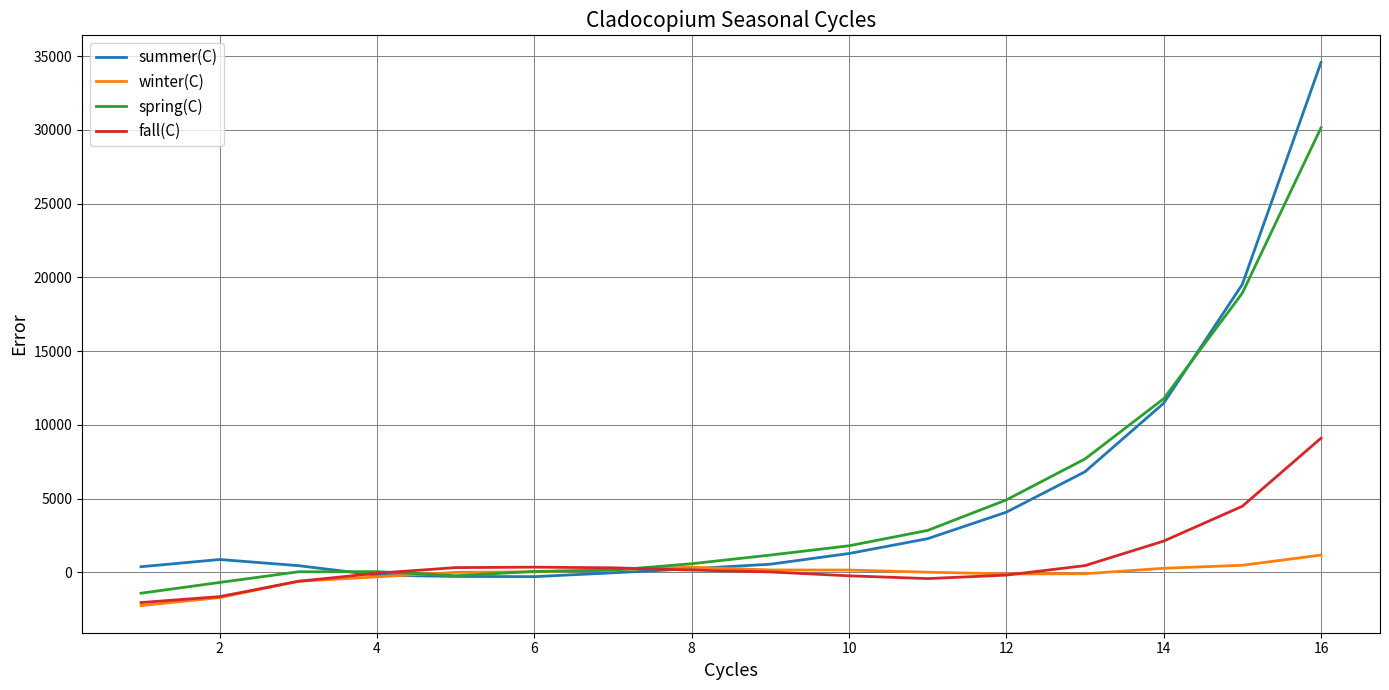

List the series in order of their peak value, lowest first.

winter(C), fall(C), spring(C), summer(C)